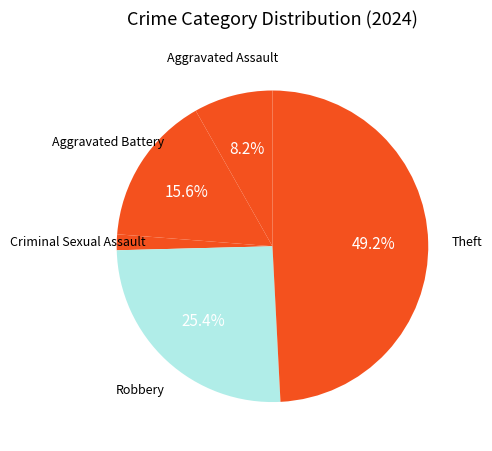

Which category has the smallest portion of the pie?

Criminal Sexual Assault